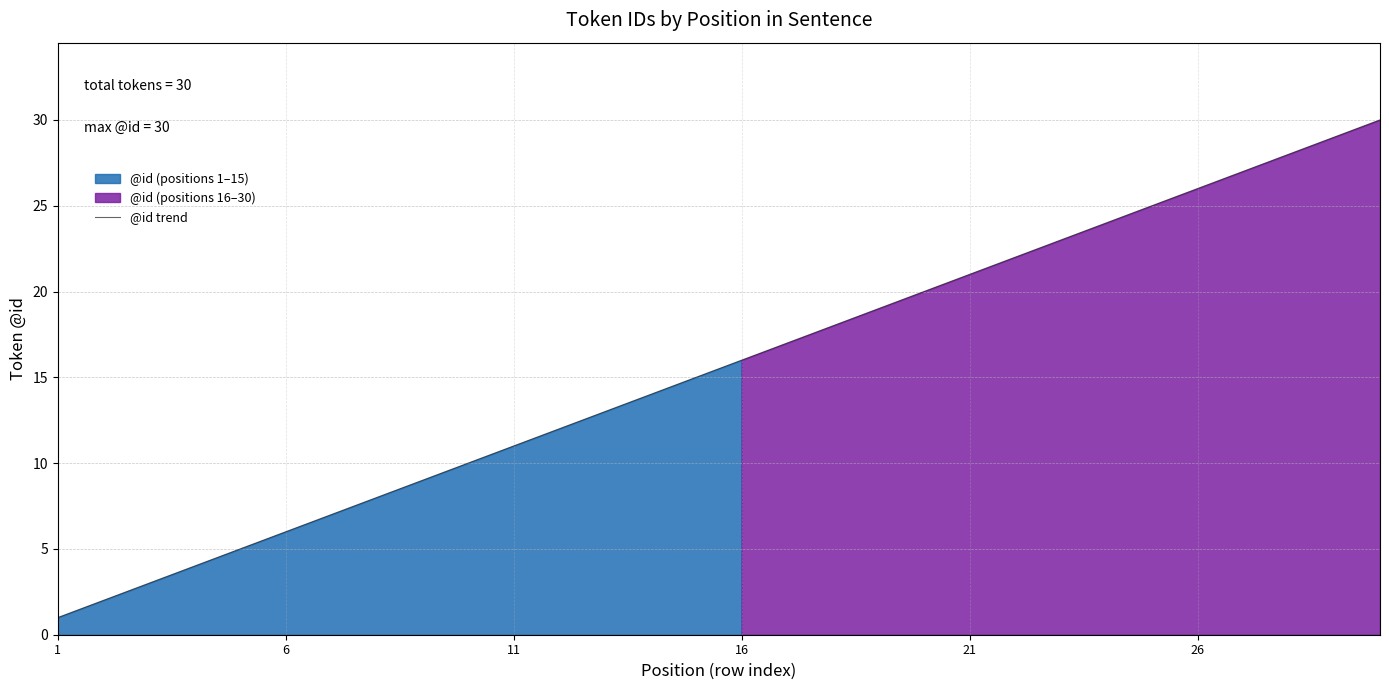

What is the highest value of the @id trend series?

30